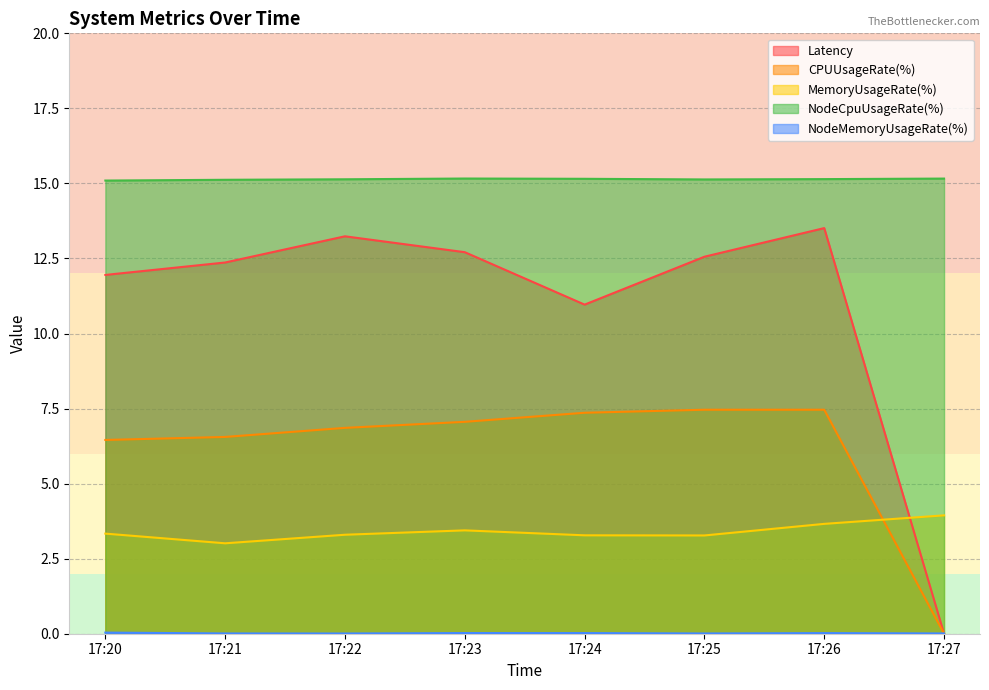

Does the chart have visible grid lines?

Yes